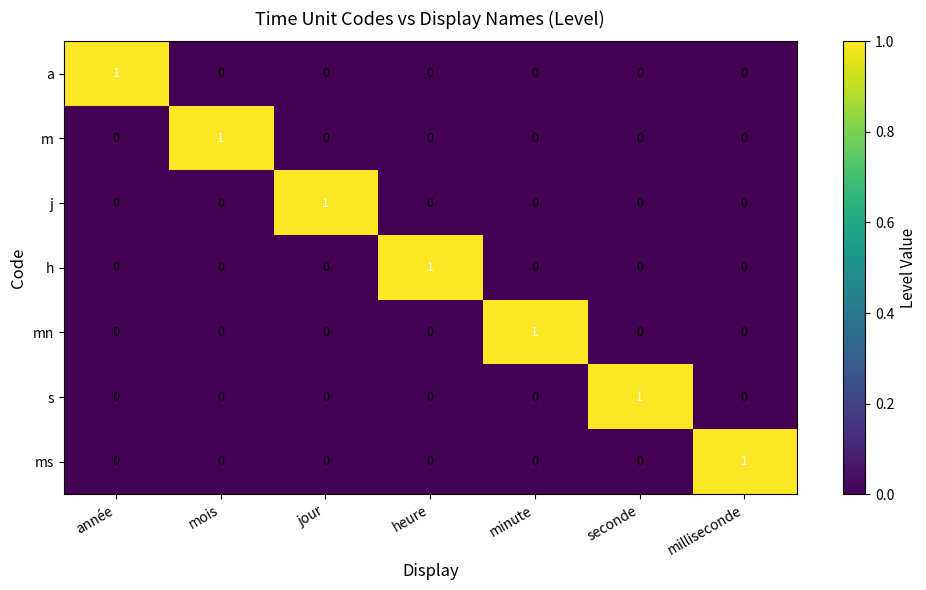

At how many categories does at least one series exceed 0?

7